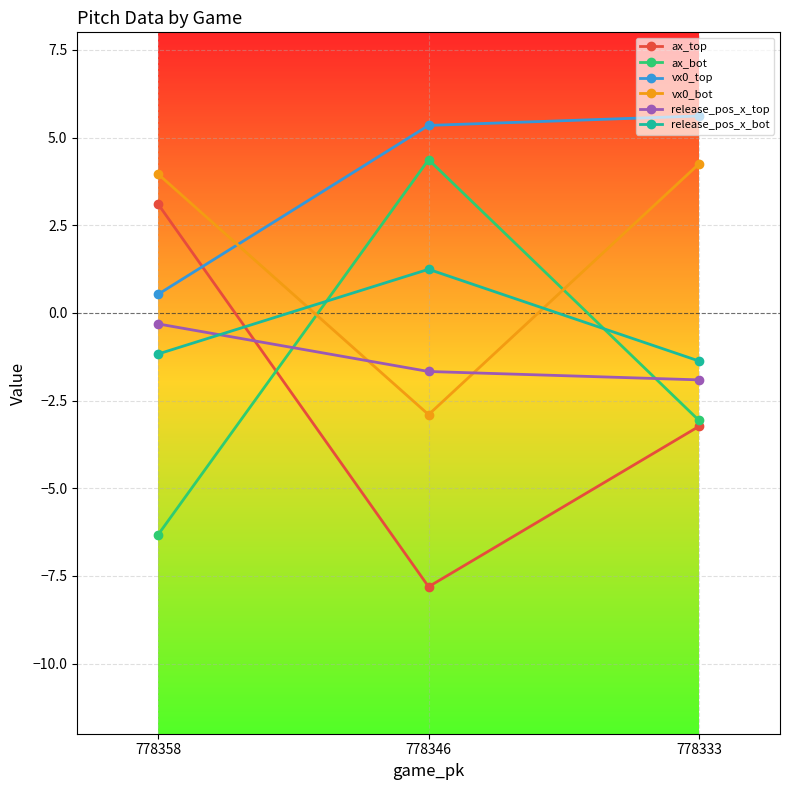

At 778333, list the series in order from smallest to largest.

ax_top, ax_bot, release_pos_x_top, release_pos_x_bot, vx0_bot, vx0_top